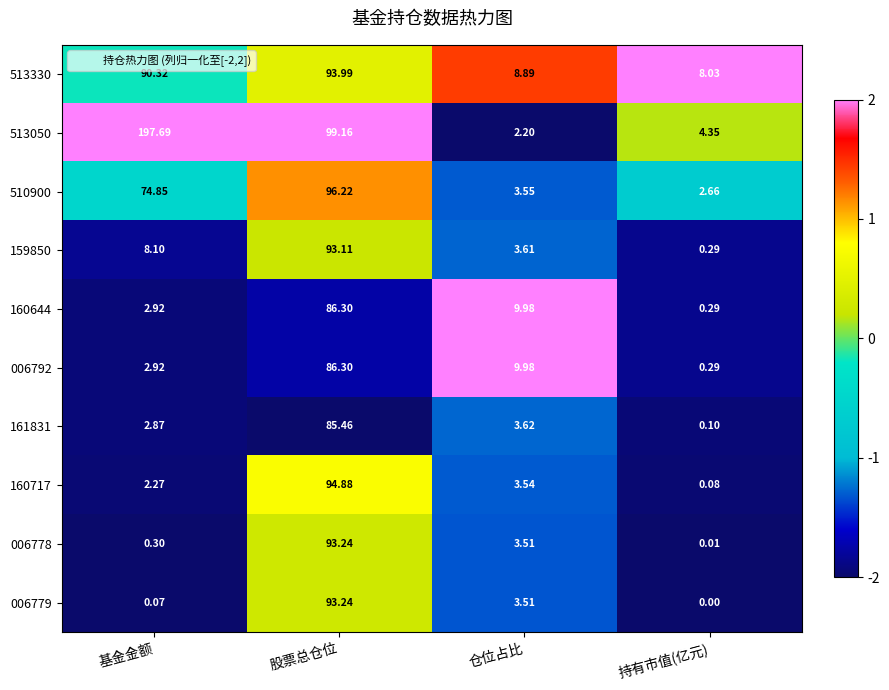

Where does the 510900 series first go above 74?

基金金额